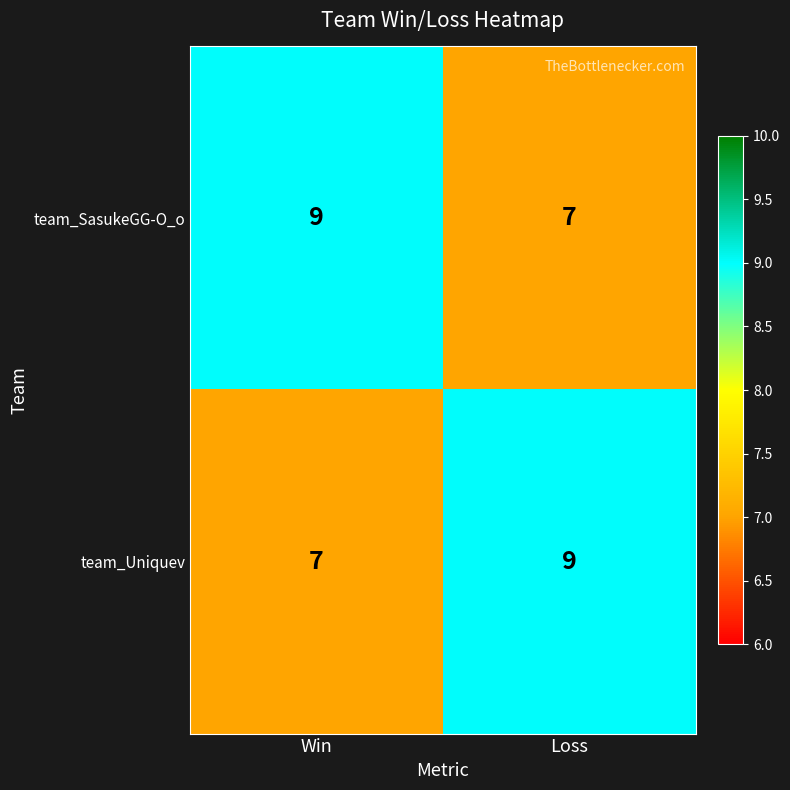

Is it true that team_SasukeGG-O_o equals 9 at Win?

True